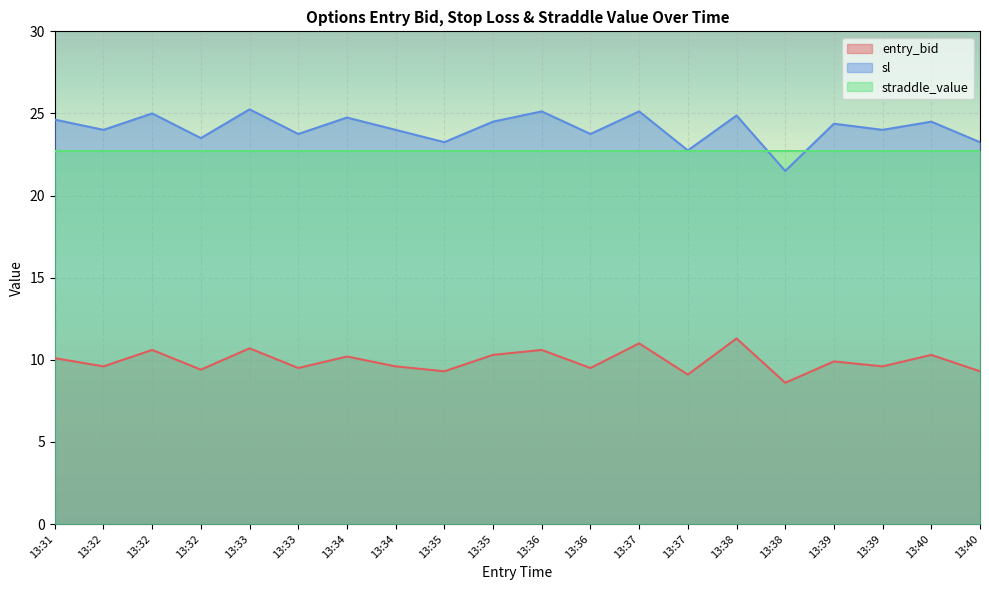

True or false: sl and entry_bid intersect in this chart.

False